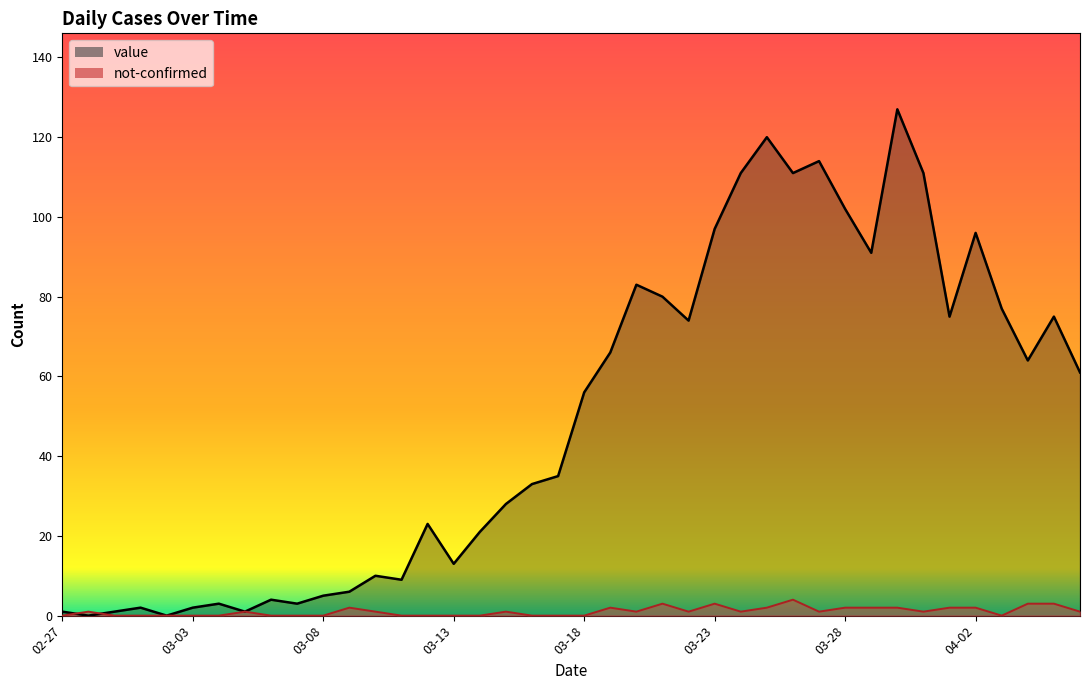

Rank the categories by value value from highest to lowest.

2020-03-30, 2020-03-25, 2020-03-27, 2020-03-24, 2020-03-26, 2020-03-31, 2020-03-28, 2020-03-23, 2020-04-02, 2020-03-29, 2020-03-20, 2020-03-21, 2020-04-03, 2020-04-01, 2020-04-05, 2020-03-22, 2020-03-19, 2020-04-04, 2020-04-06, 2020-03-18, 2020-03-17, 2020-03-16, 2020-03-15, 2020-03-12, 2020-03-14, 2020-03-13, 2020-03-10, 2020-03-11, 2020-03-09, 2020-03-08, 2020-03-06, 2020-03-04, 2020-03-07, 2020-03-01, 2020-03-03, 2020-02-27, 2020-02-29, 2020-03-05, 2020-02-28, 2020-03-02